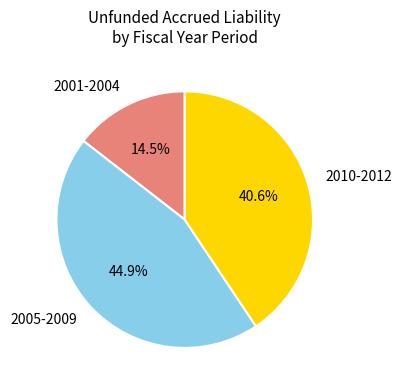

Approximately how many times larger is the value at 2001-2004 compared to 2005-2009?

0.3